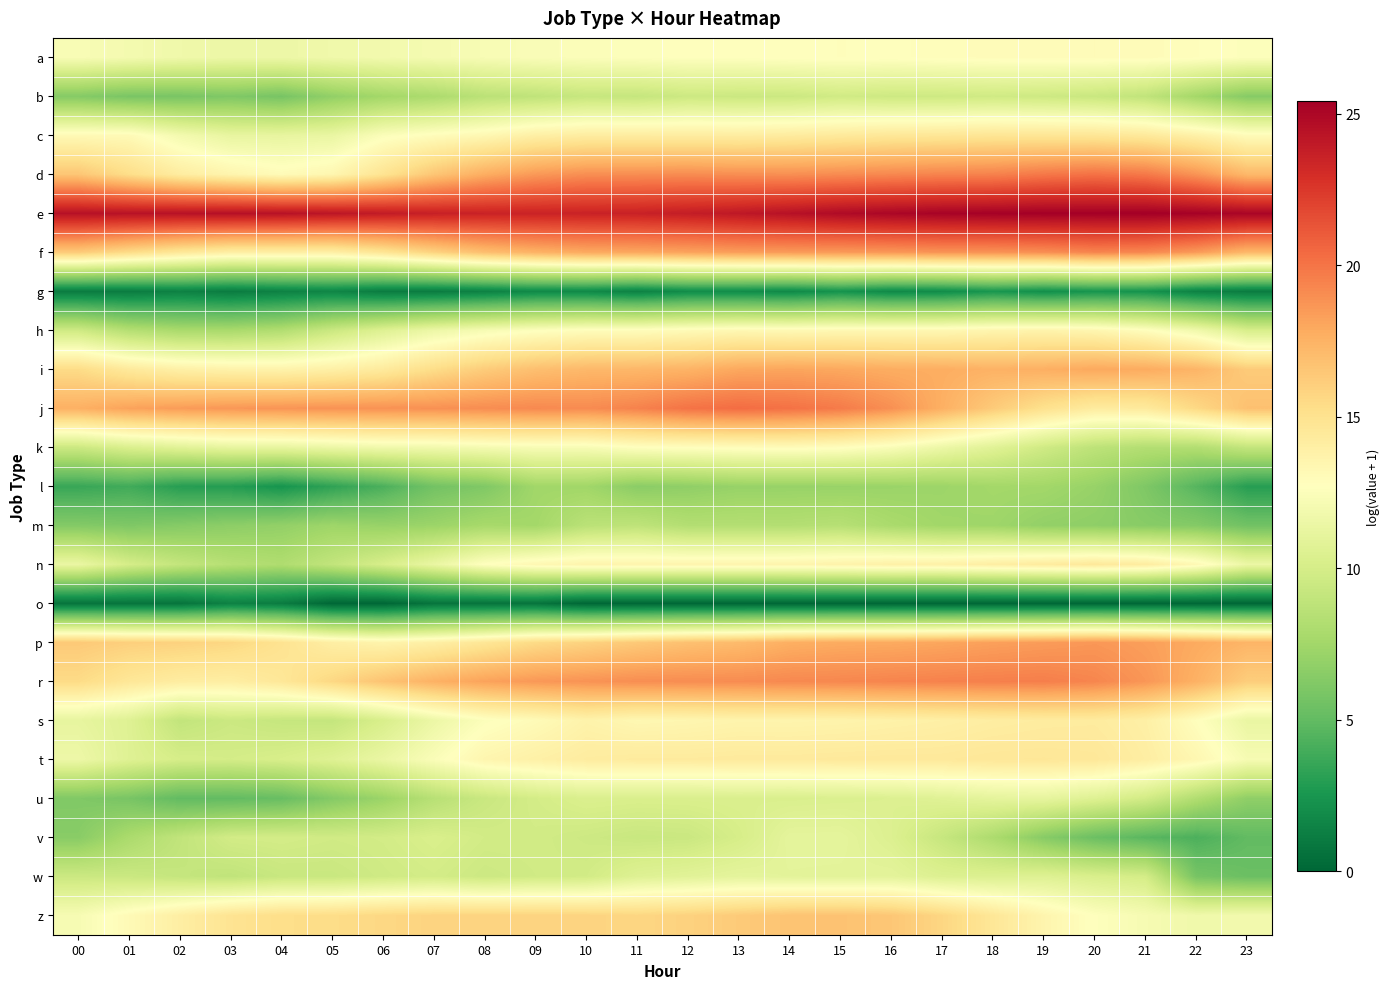

At which category does the chart reach its minimum across all series?

05